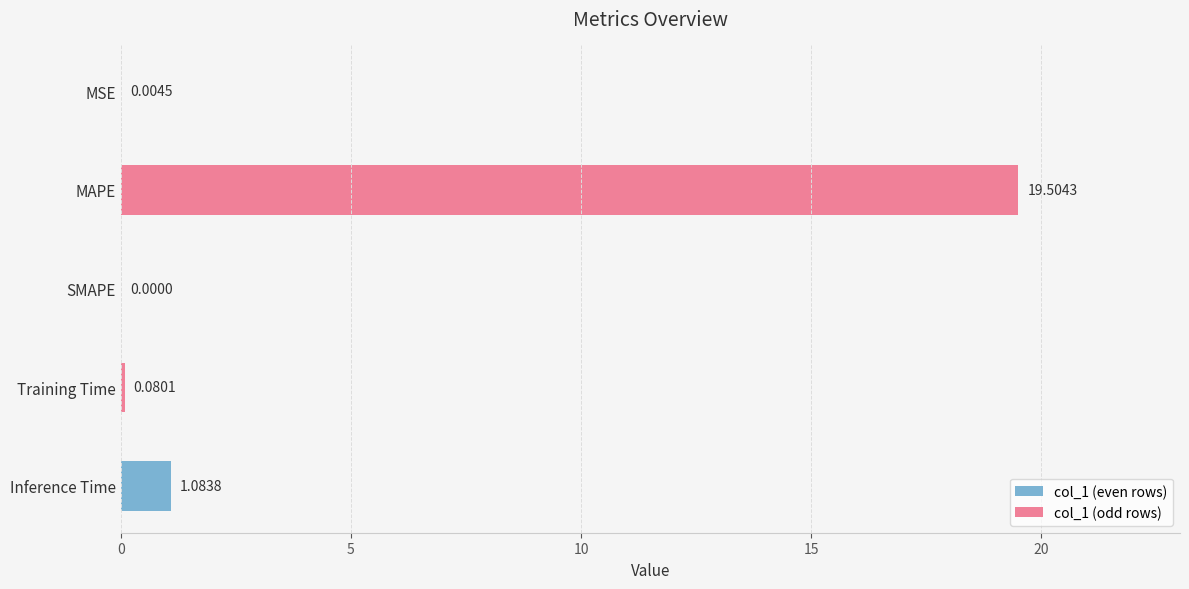

Which label corresponds to the largest value in the chart?

MAPE